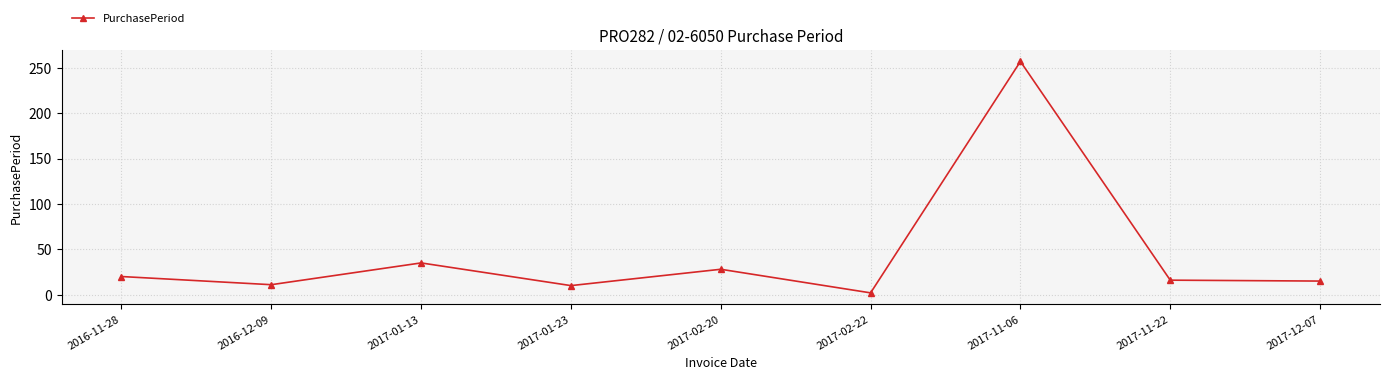

True or false: there are more than 1 points higher than both neighbors.

True